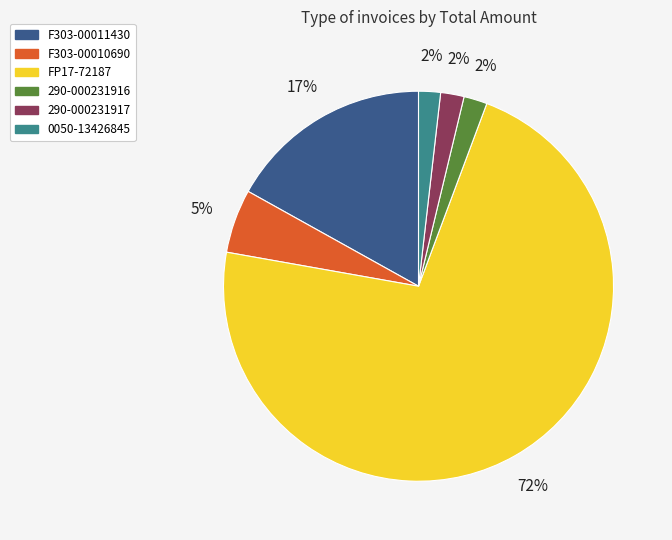

To the nearest percent, what is the difference between the largest and smallest slice percentages?

70%